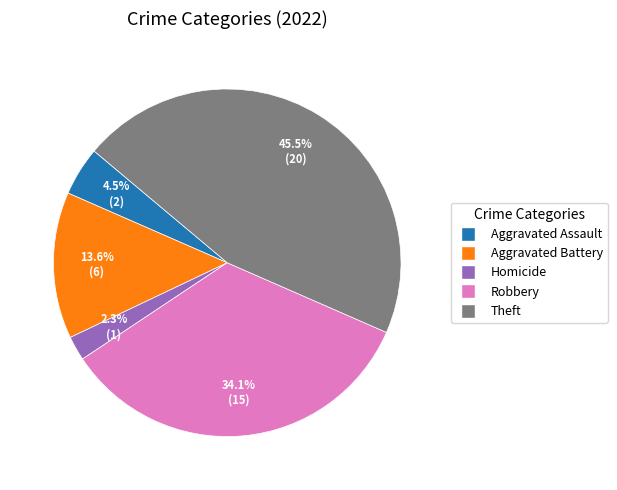

What is the ratio of the value at Aggravated Assault to the value at Aggravated Battery?

0.3